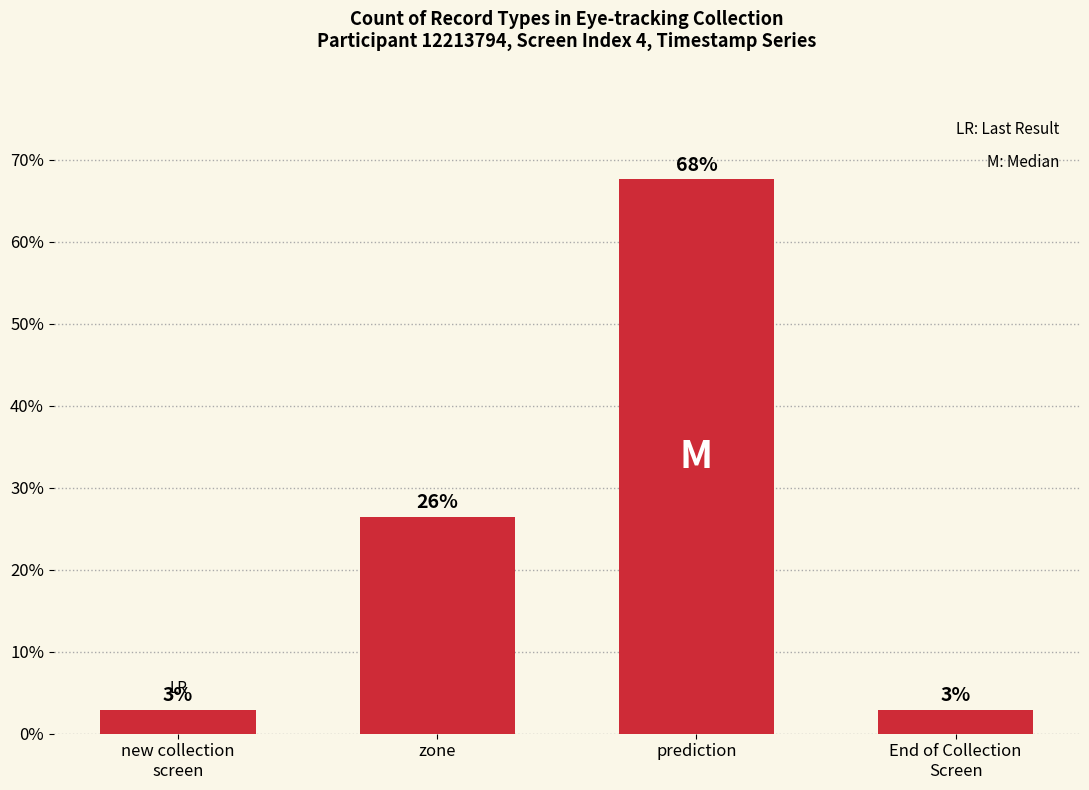

Are the bars horizontal?

No